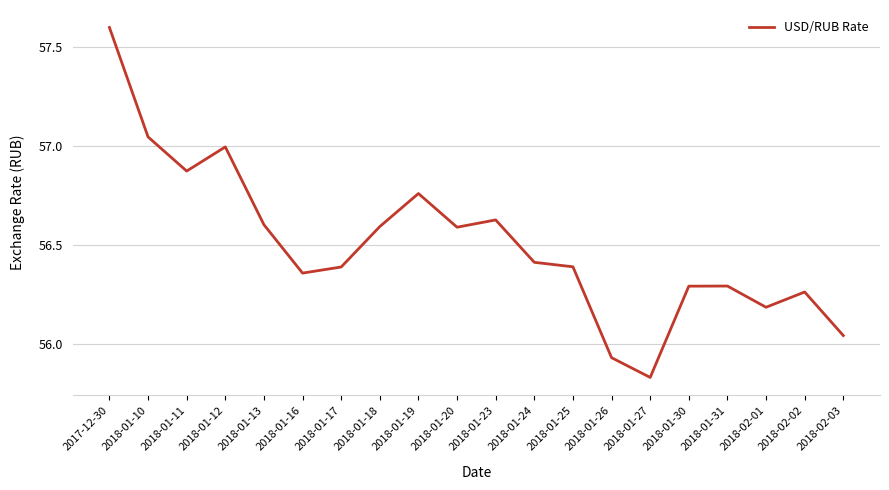

How many interior local peaks (higher than both neighbors) does the data have?

5